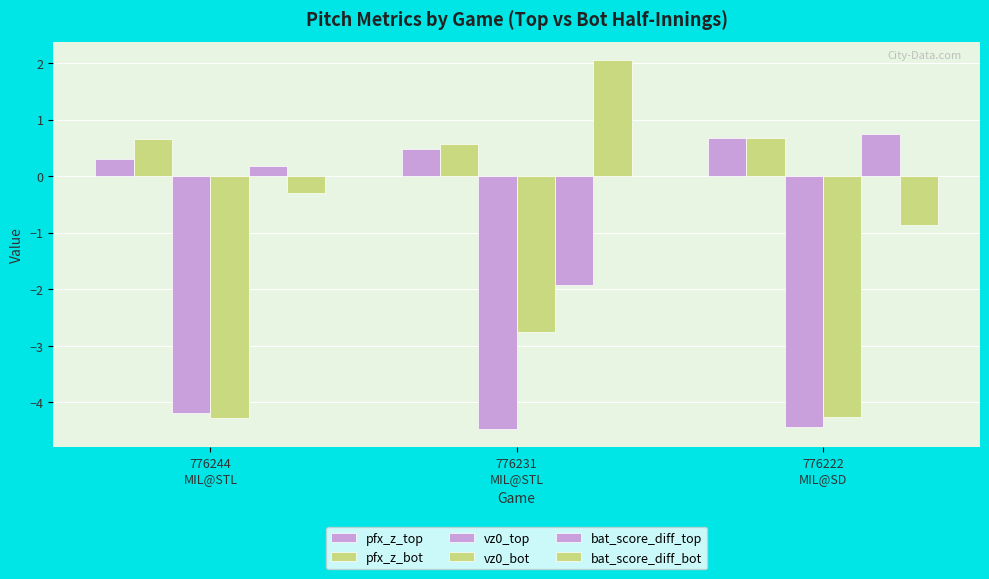

The vz0_top series shows -4.4 at 776222
MIL@SD. True or false?

True